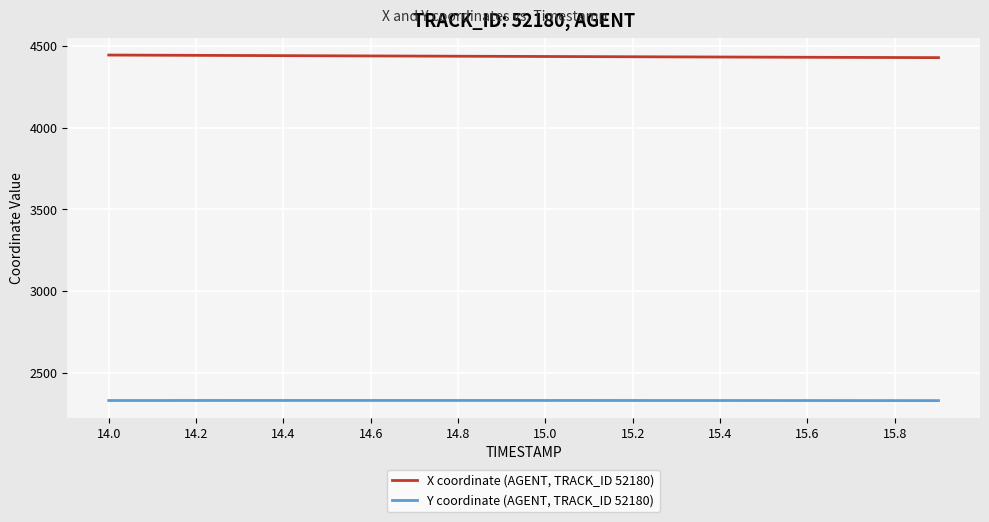

List the series in order of their peak value, highest first.

X coordinate (AGENT, TRACK_ID 52180), Y coordinate (AGENT, TRACK_ID 52180)